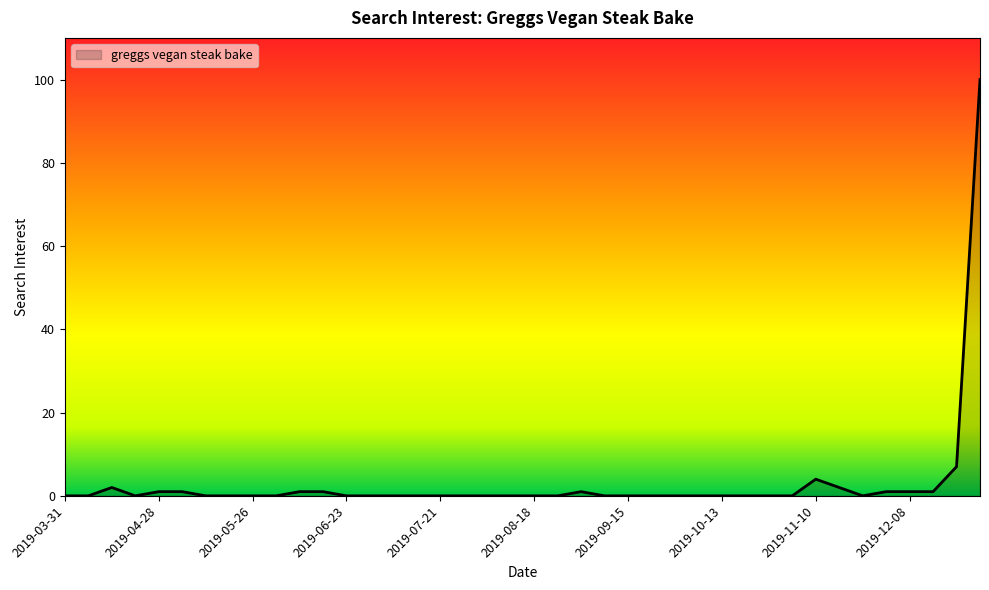

What is the greatest value displayed?

100